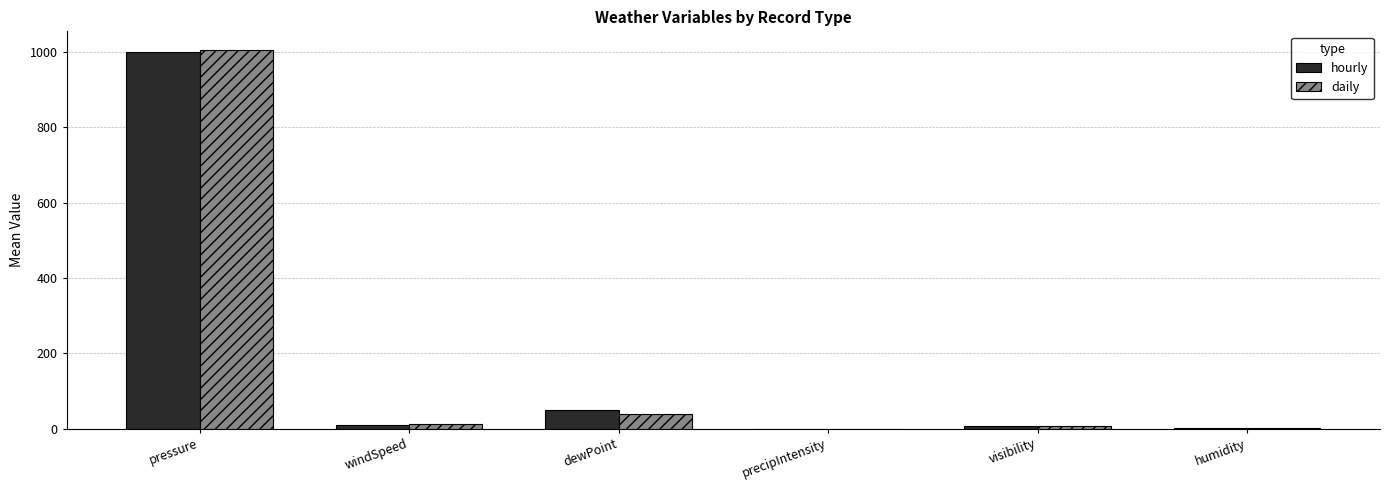

True or false: daily has a value of 0.0 at precipIntensity.

True